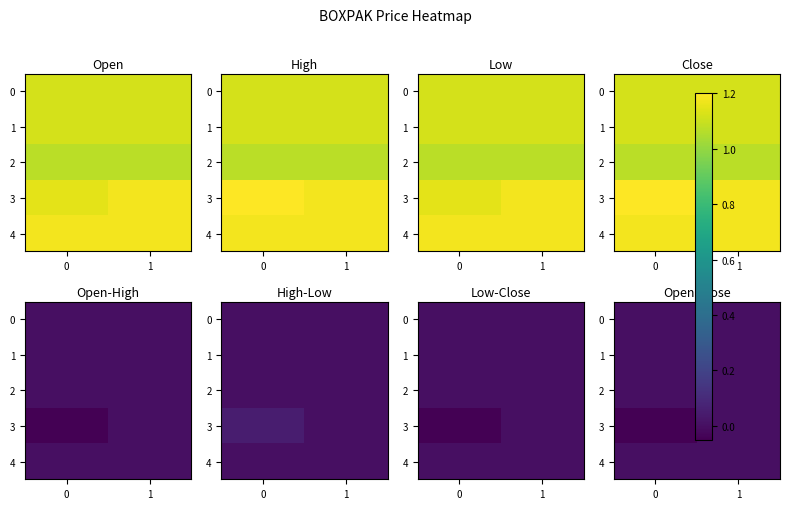

True or false: 4 has a value of 0.0 at 0.

True